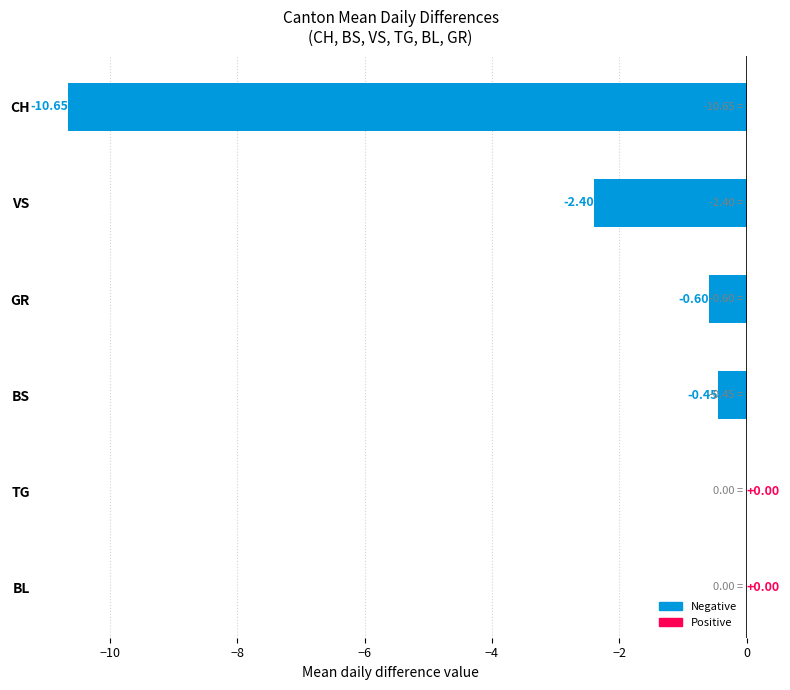

What is the sum of the values at VS and BL?

-2.4